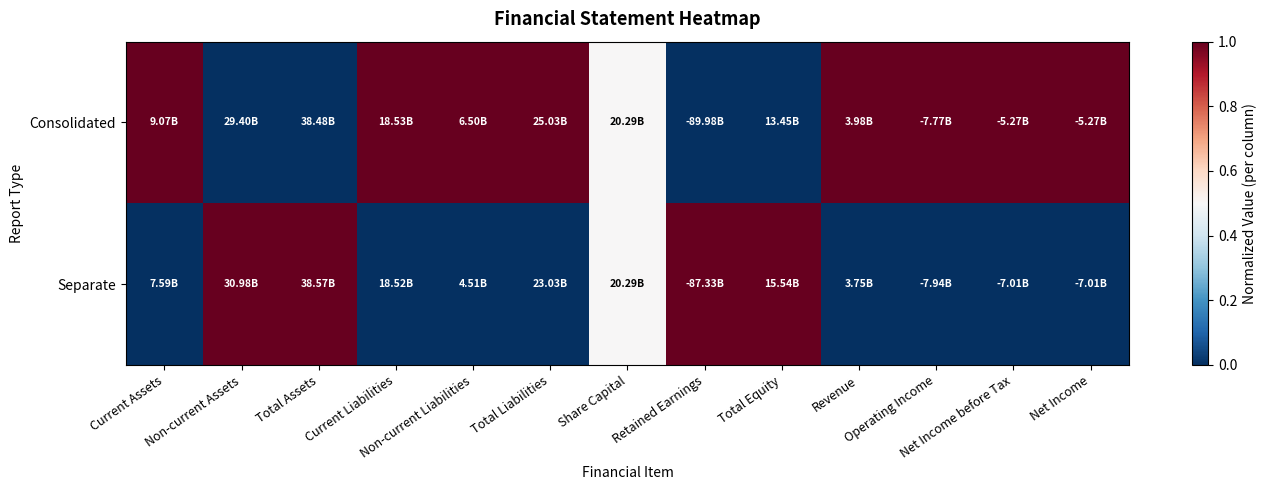

Which series has the largest range (max minus min)?

Consolidated